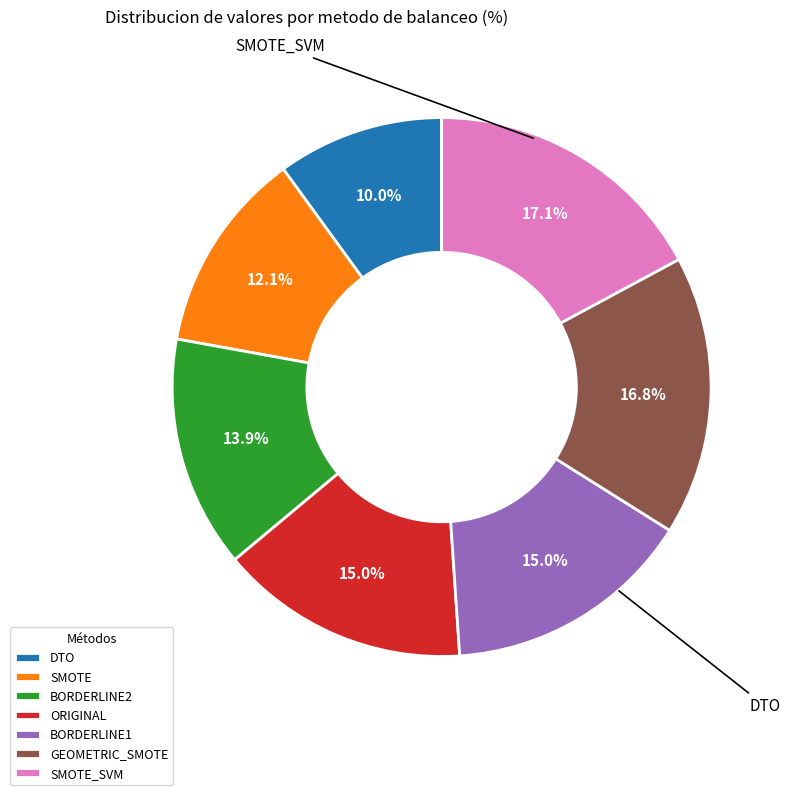

The SMOTE slice represents 12% of the pie. True or false?

True